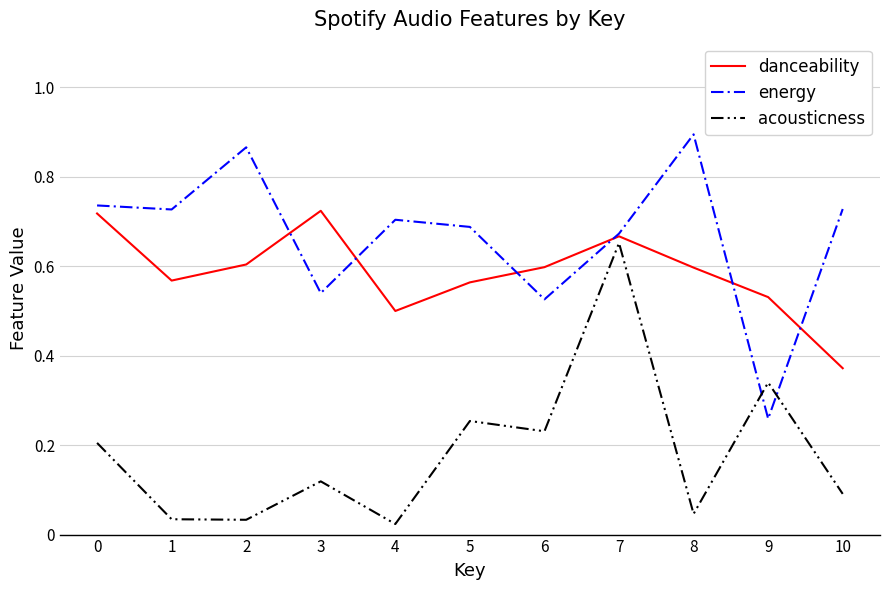

Which series changed the most between 2 and 3?

energy